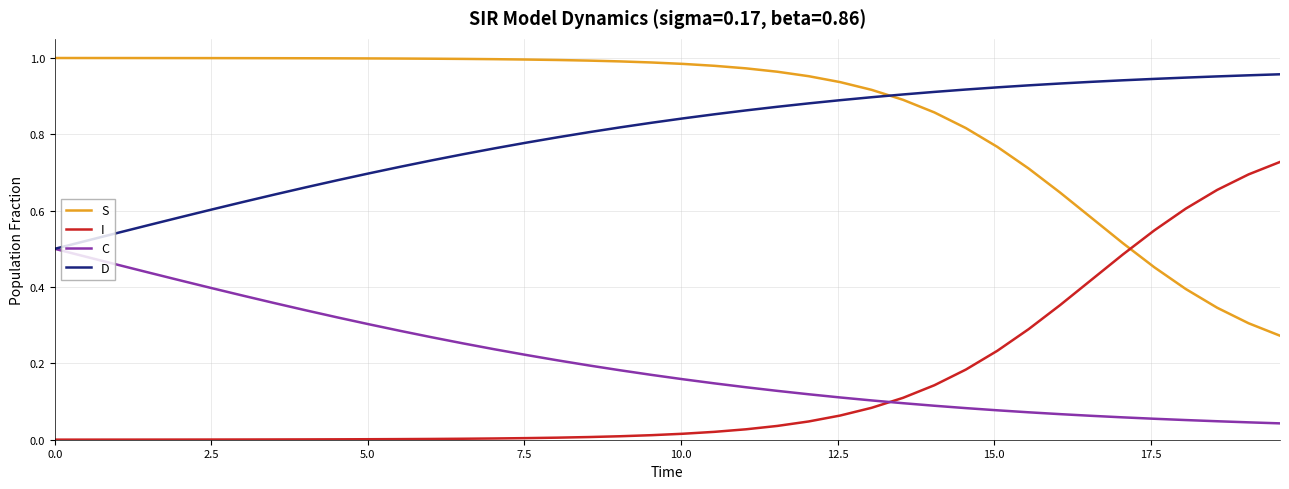

What are all the series names shown in the legend?

S, I, C, D